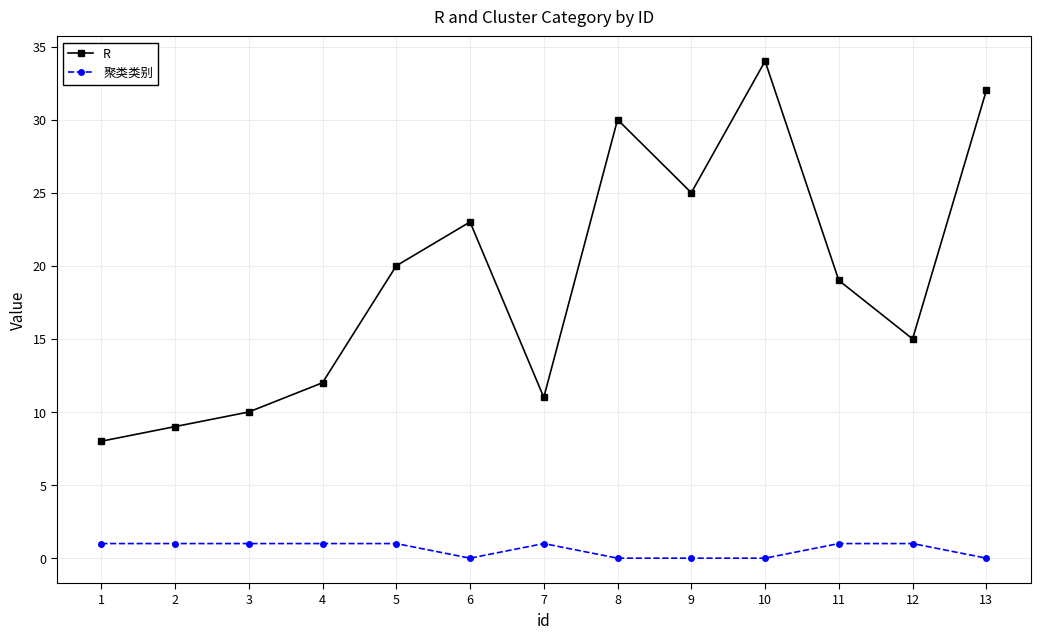

Is it true that 聚类类别 equals 1 at 11?

True